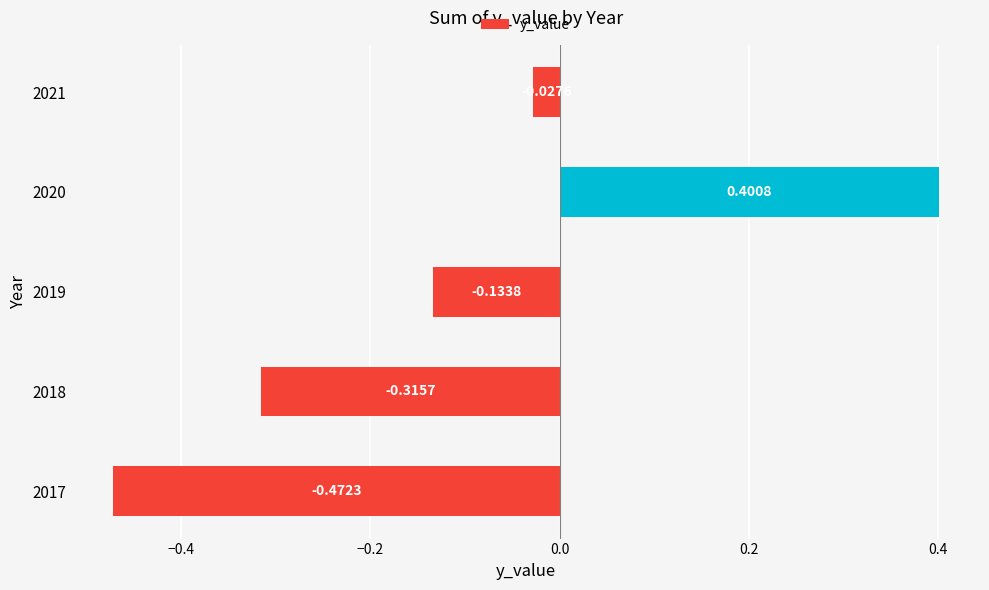

Which has a higher value, 2020 or 2019?

2020